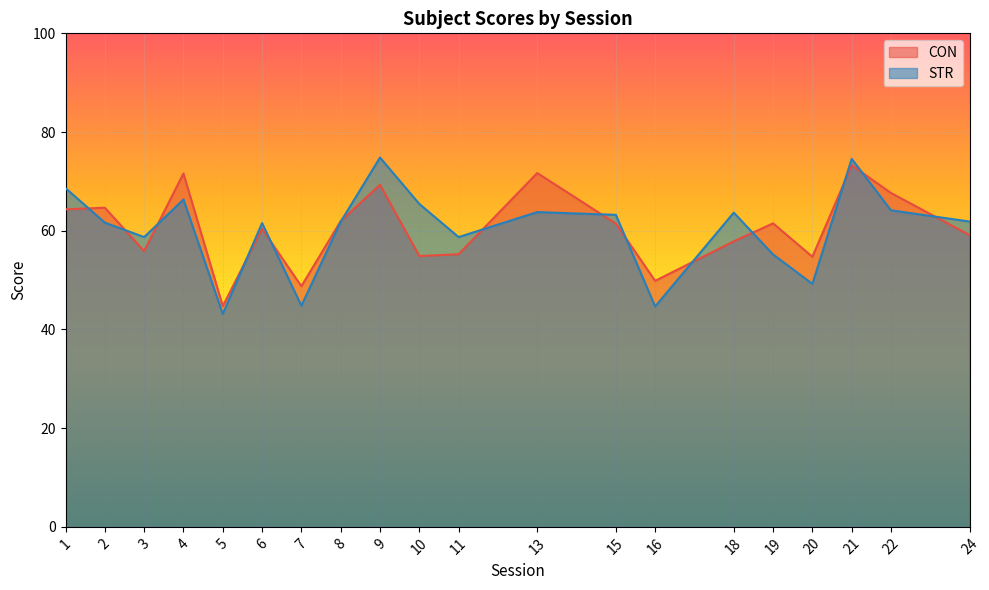

At which category is the sum across all series the highest?

21